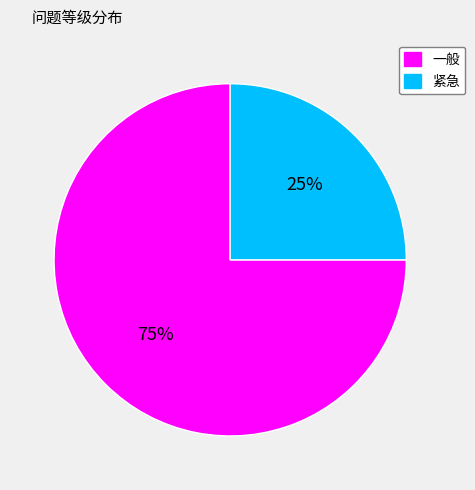

Rank the categories by value from highest to lowest.

一般, 紧急